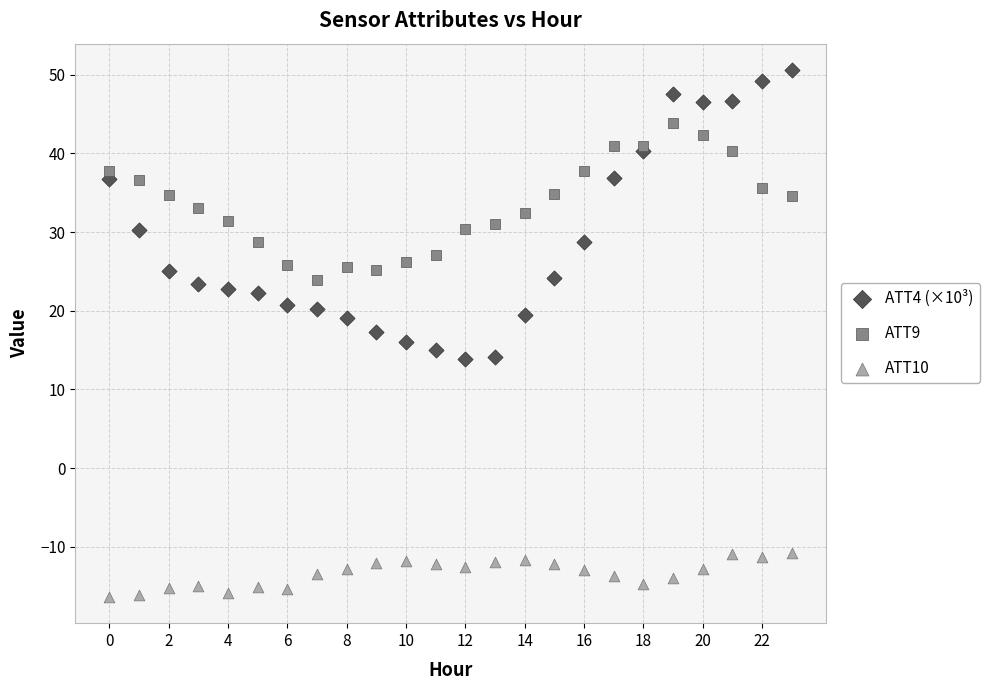

Which series reaches the maximum Y coordinate?

ATT4 (×10³)